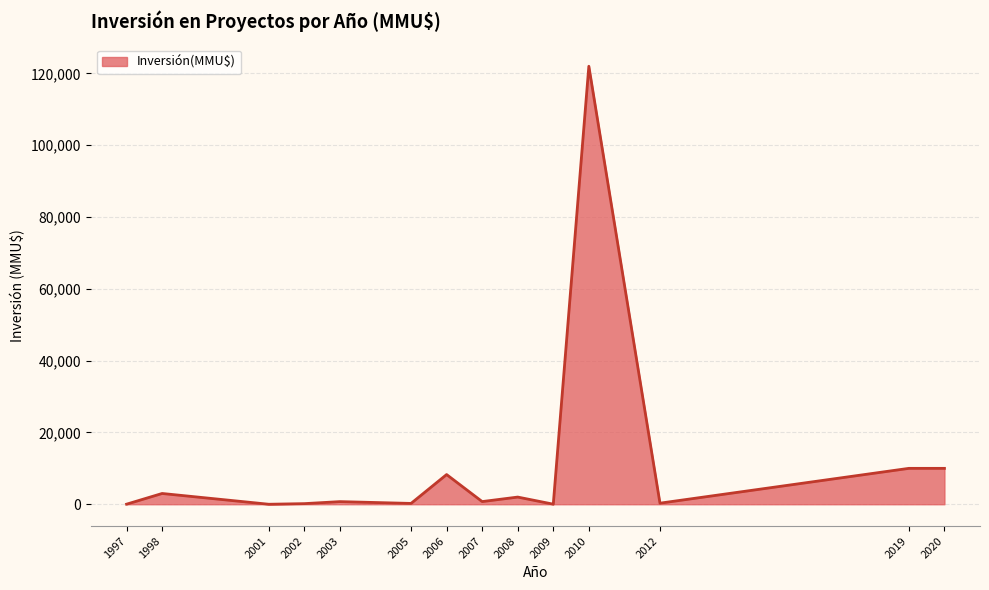

Read the value at 2008.

2000